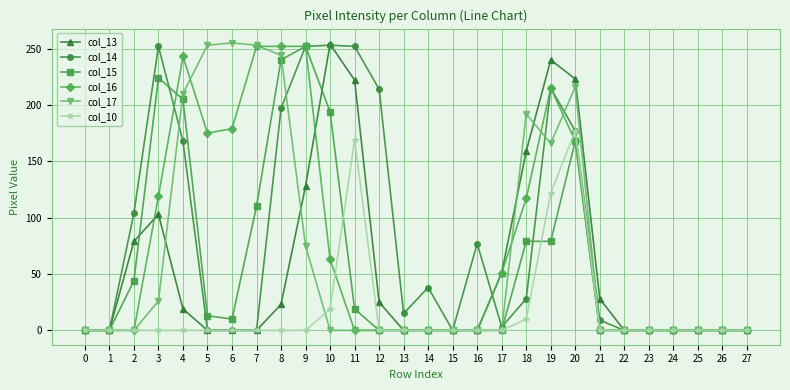

At which category is the sum across all series the highest?

20